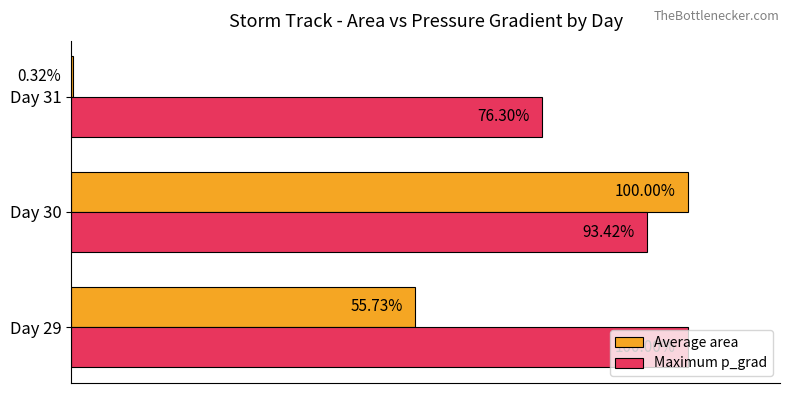

At which category is the sum across all series the highest?

Day 30